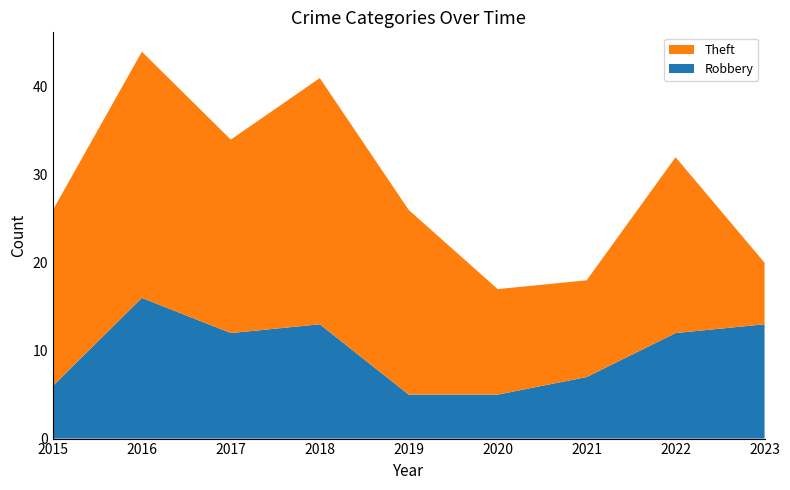

Reading left to right, transcribe all the data shown in this chart.

Robbery: 2015=6	2016=16	2017=12	2018=13	2019=5	2020=5	2021=7	2022=12	2023=13
Theft: 2015=20	2016=28	2017=22	2018=28	2019=21	2020=12	2021=11	2022=20	2023=7